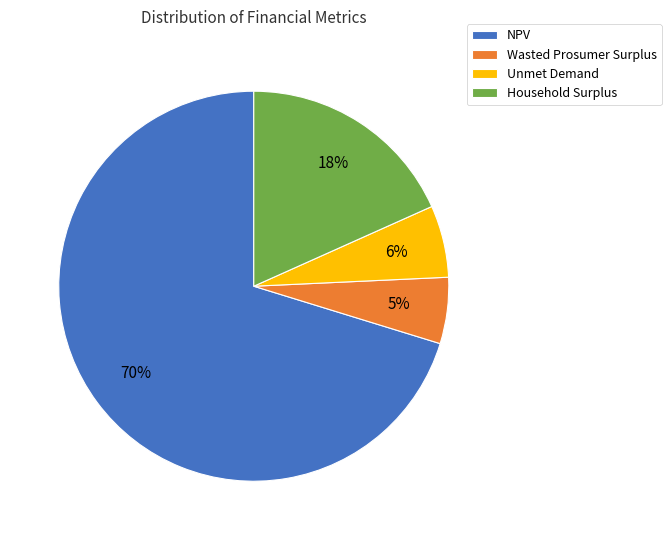

Combined, do NPV and Household Surplus account for over 50%?

Yes